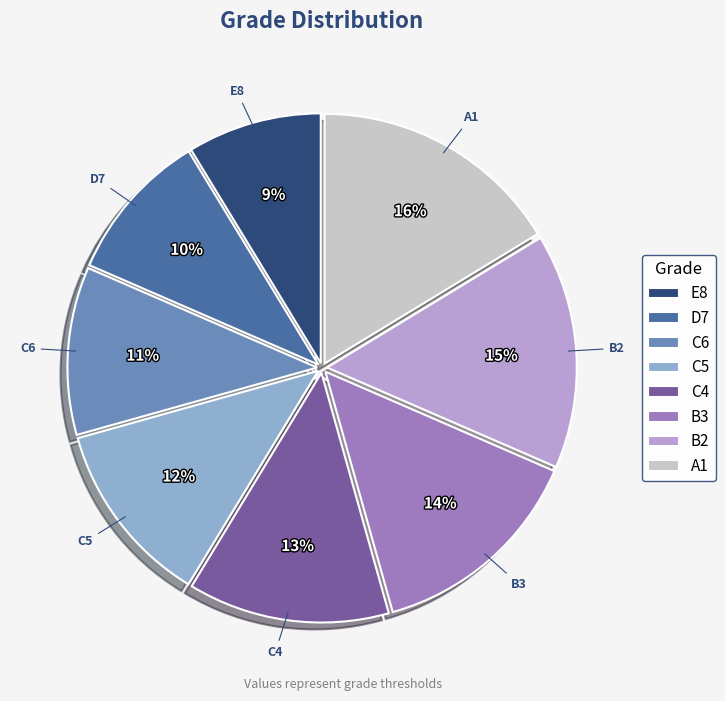

Count the number of slices in the pie.

8